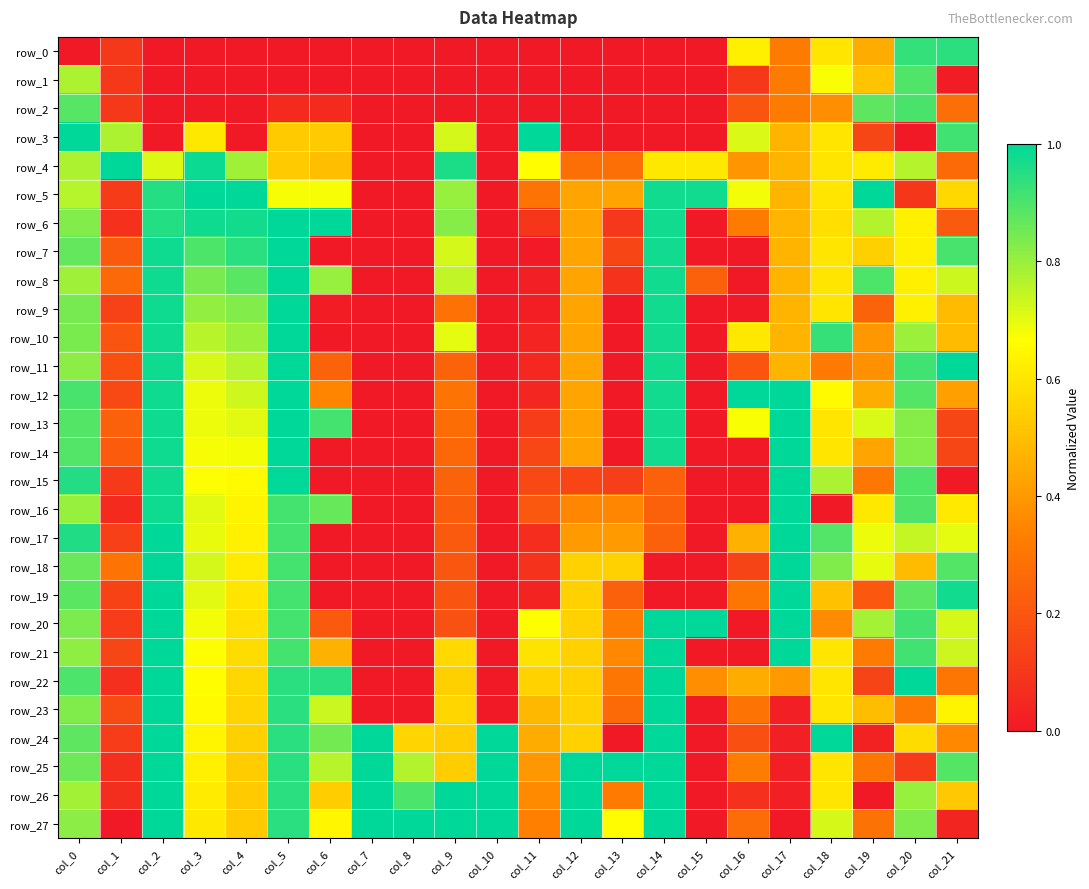

What is the spread (max minus min) of values at col_10?

1.0